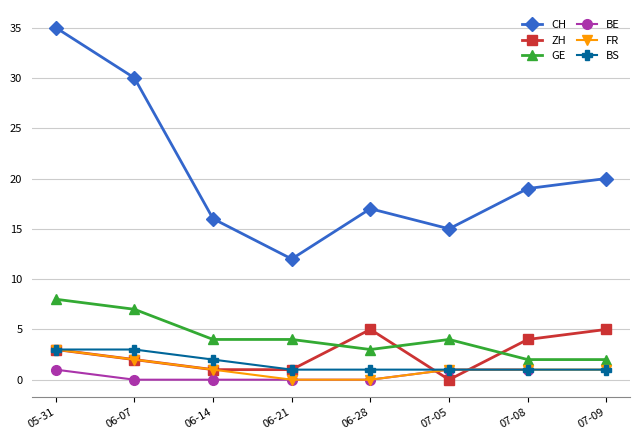

Count the number of data series in this chart.

6